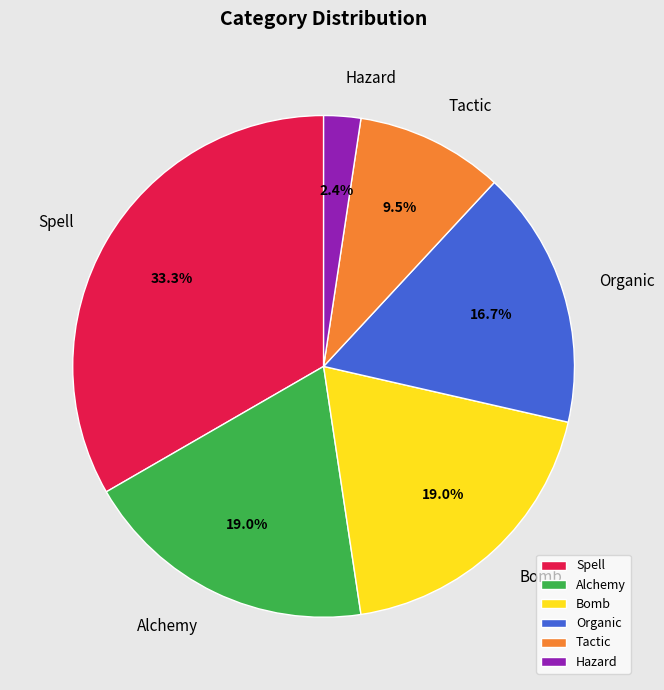

Which slice is the smallest?

Hazard